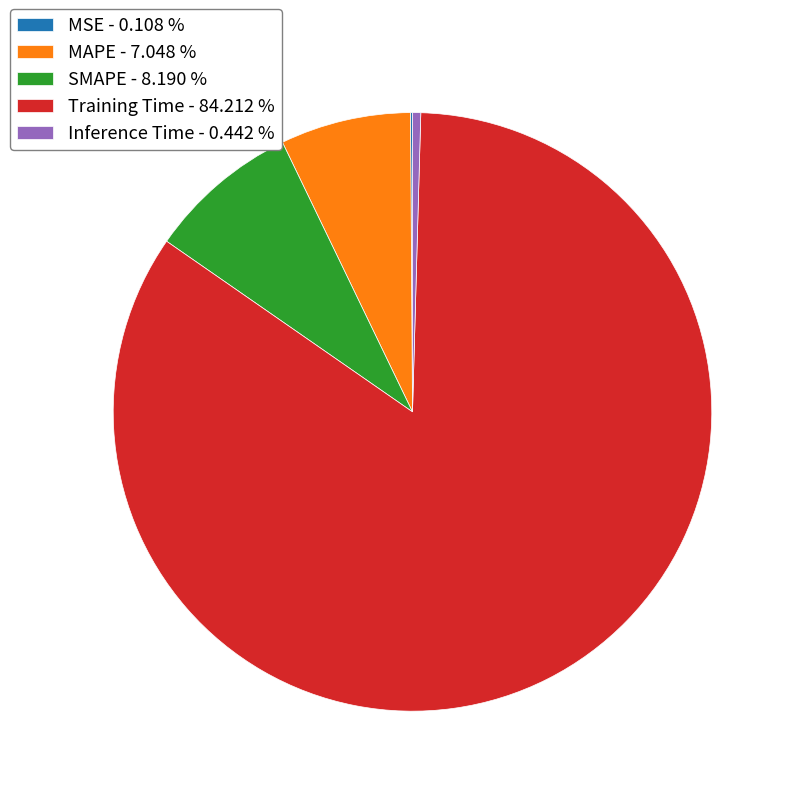

Is there any slice that represents more than half of the pie?

Yes